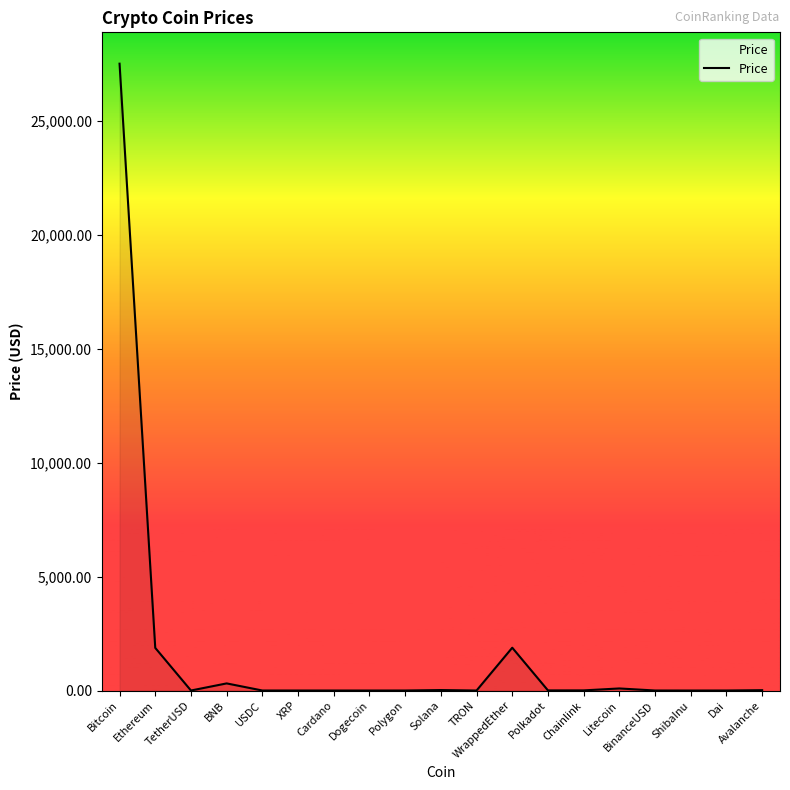

True or false: the data shows 0.5 at XRP.

True